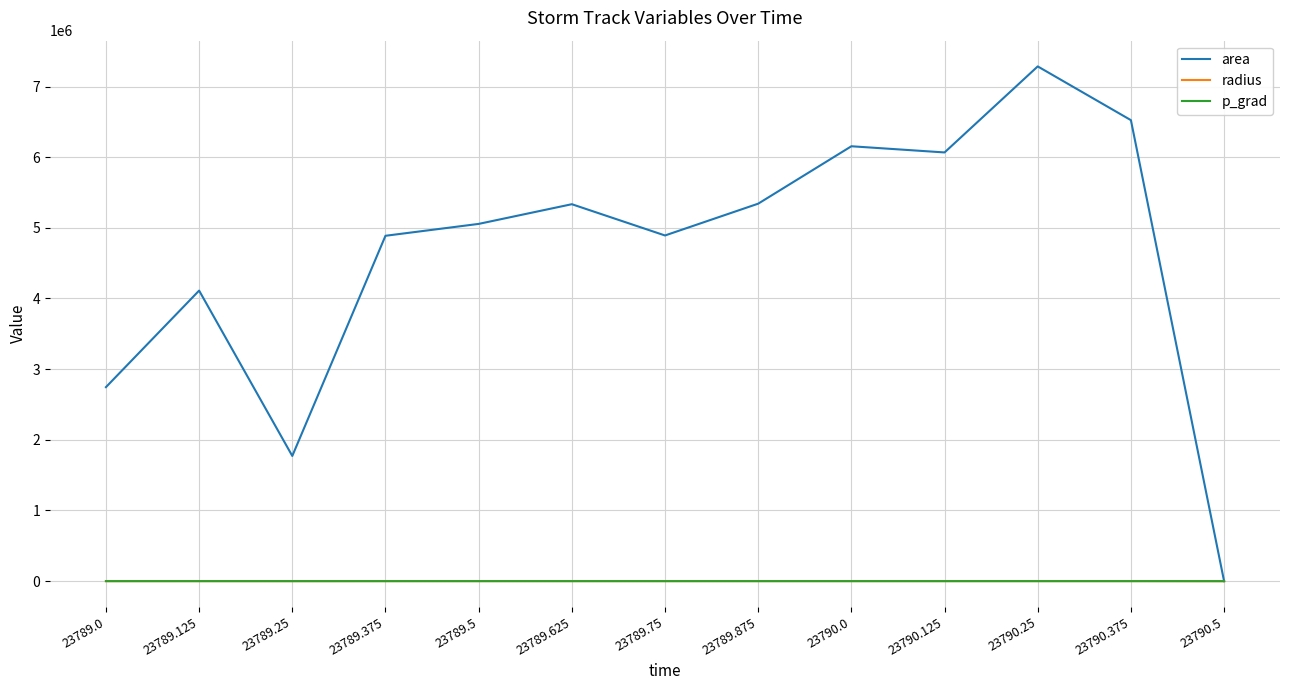

Which series has the widest spread of values?

area